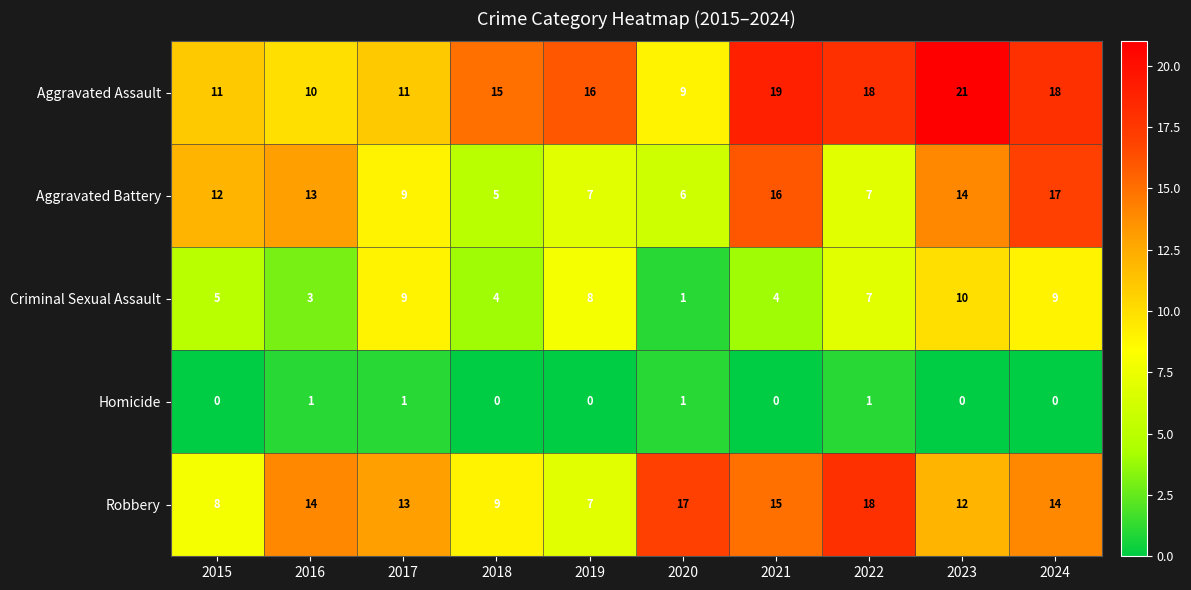

At which label does Criminal Sexual Assault reach its minimum?

2020